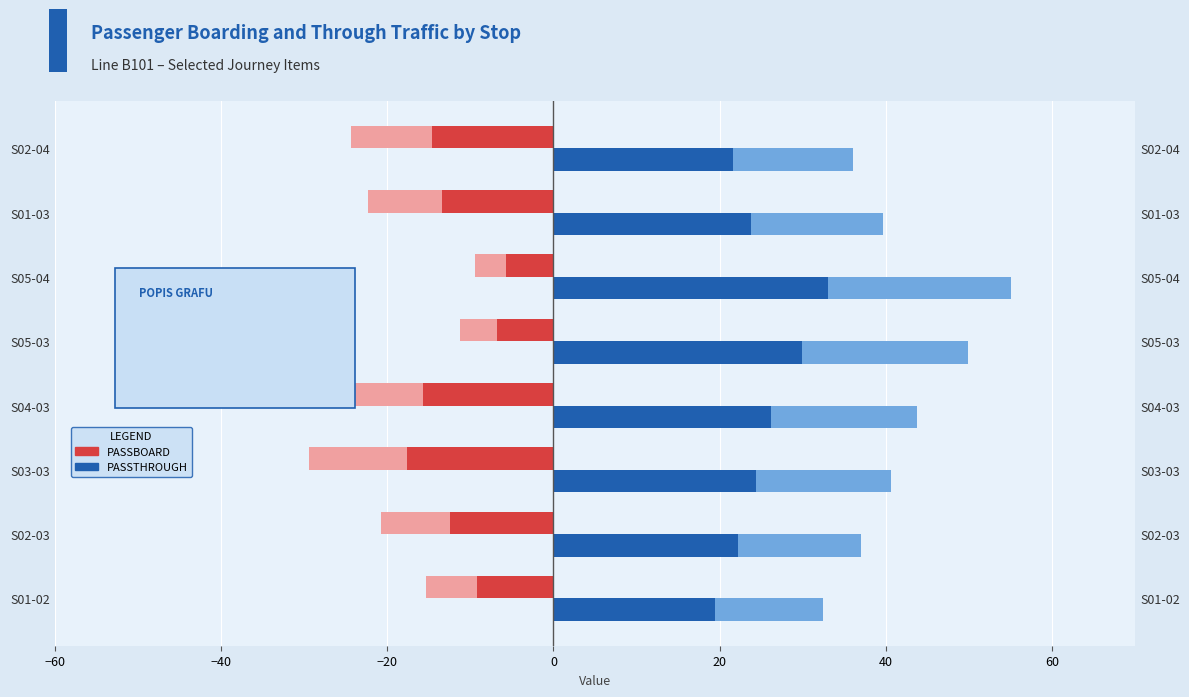

What is the maximum value shown in the chart?

55.0